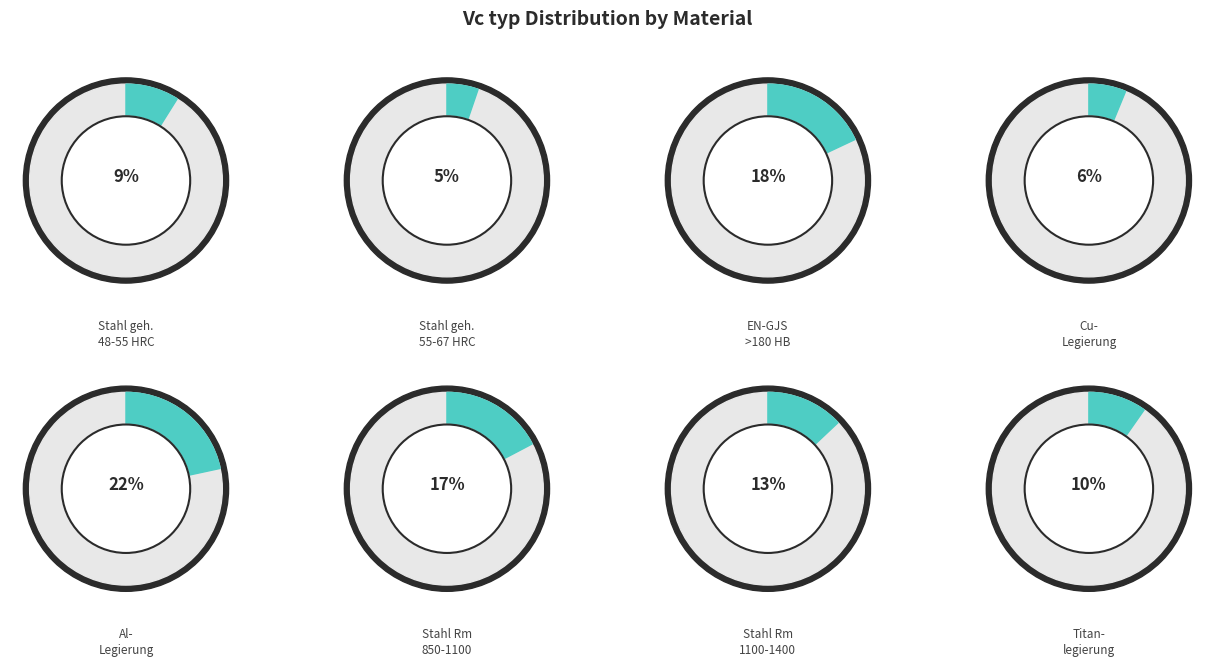

Is there any slice that represents more than half of the pie?

No